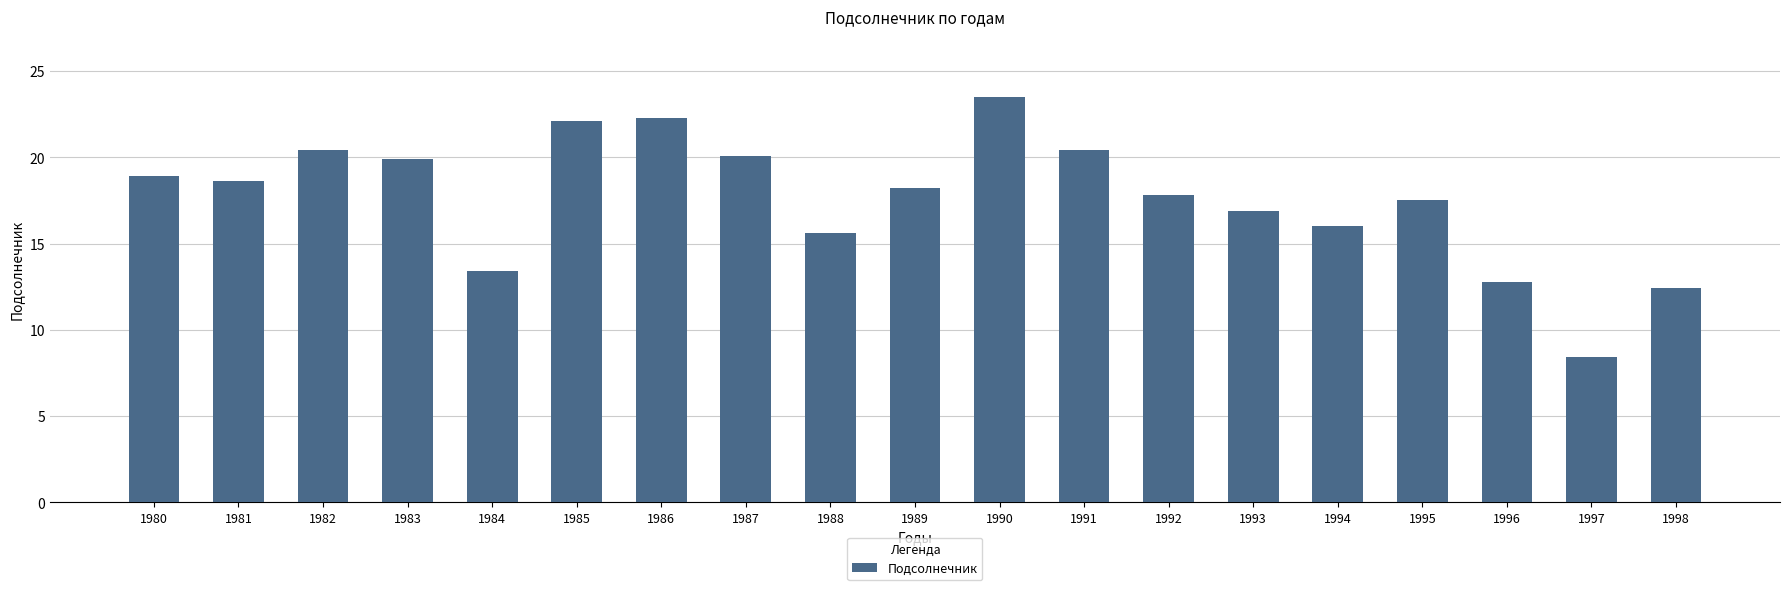

What is the ratio of the value at 1990 to the value at 1986?

1.1